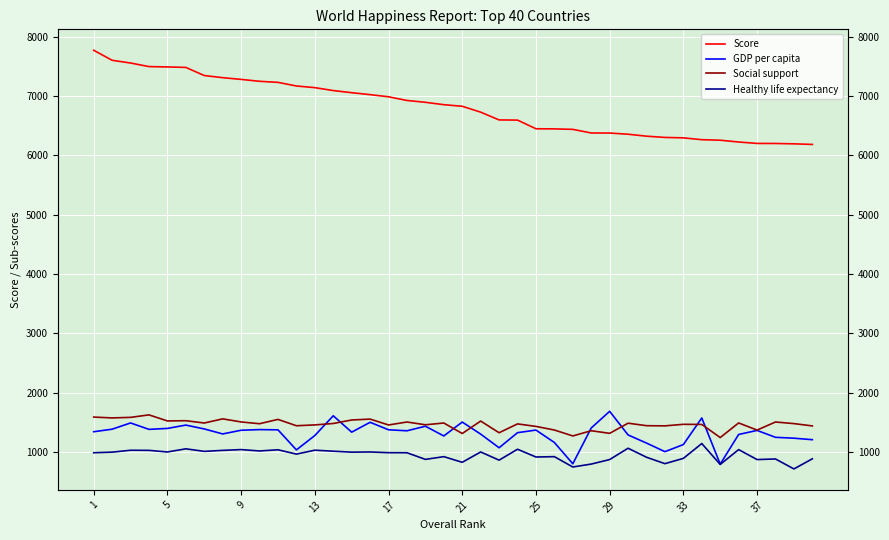

True or false: Social support and GDP per capita cross at least once.

True